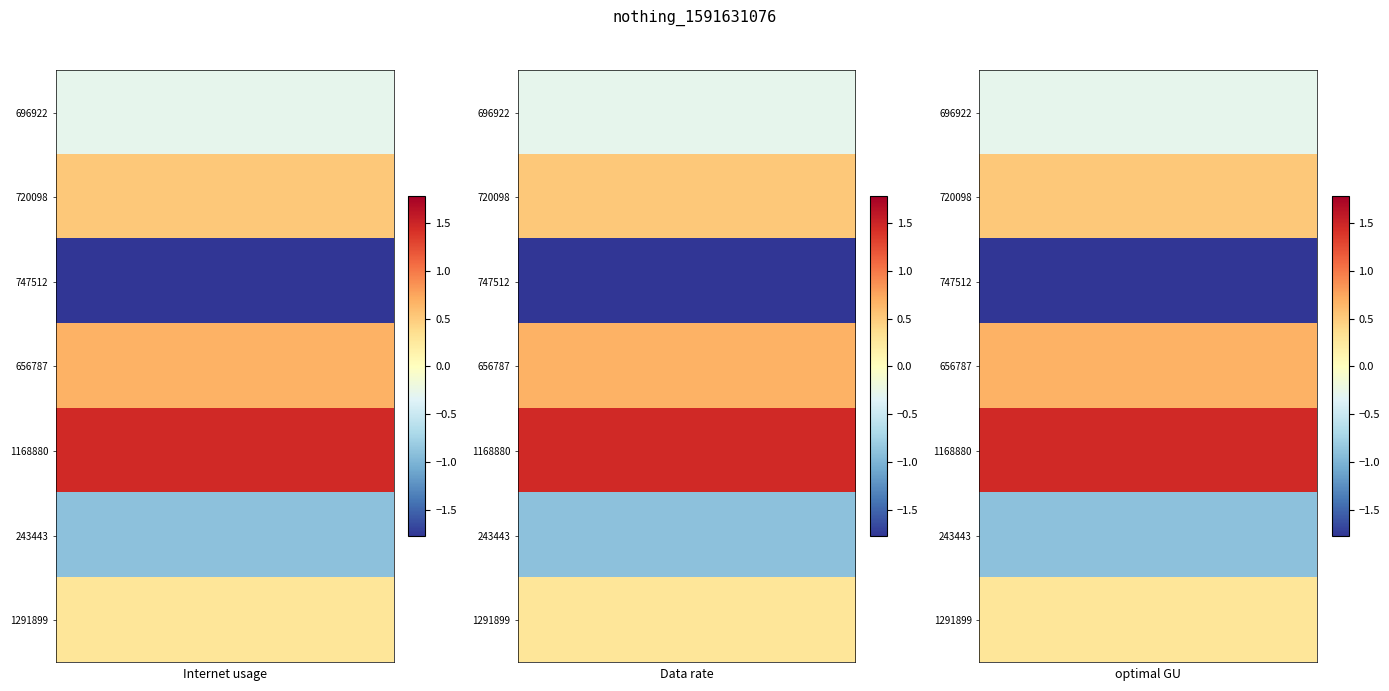

What is the difference between the highest and lowest values at 9?

3.2